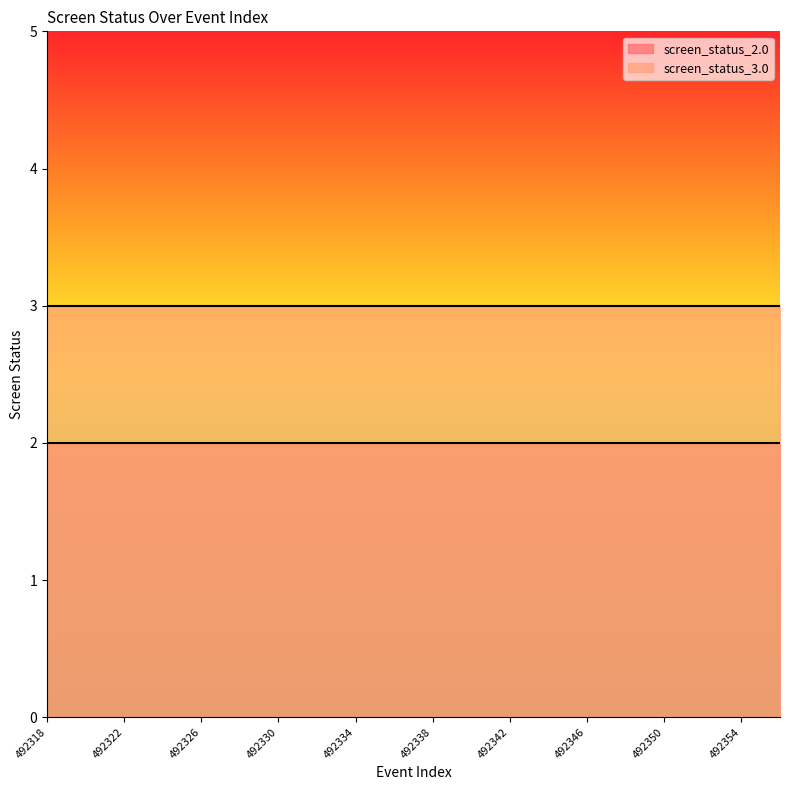

The screen_status_3.0 series shows 1 at 492334. True or false?

False